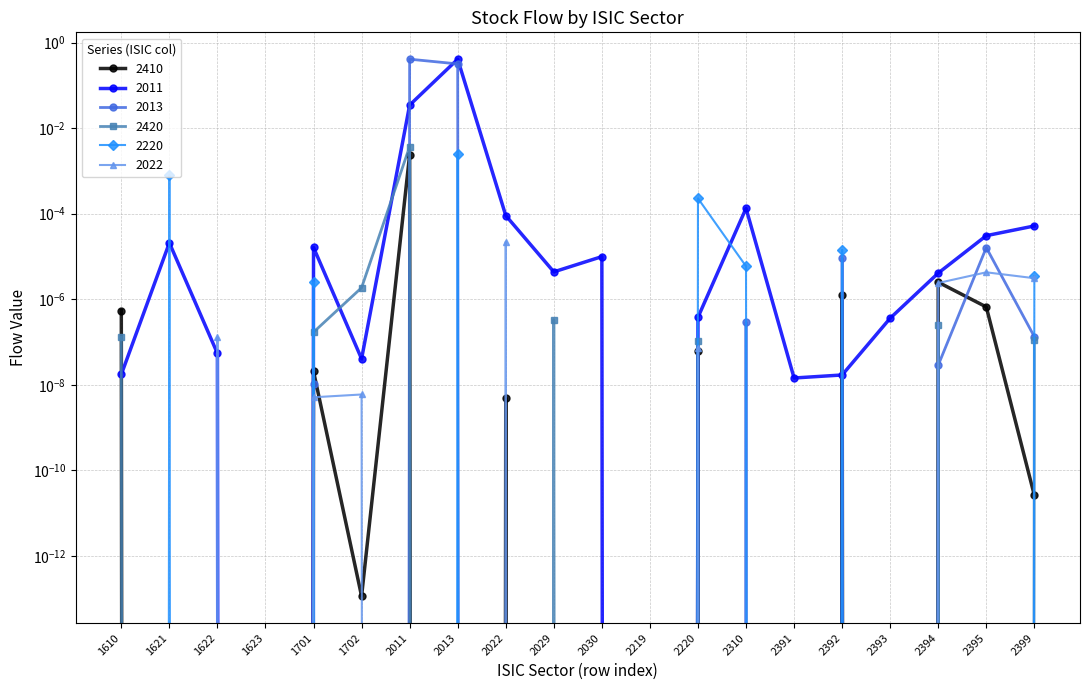

At 2029, list the series in order from smallest to largest.

2410, 2013, 2220, 2022, 2420, 2011